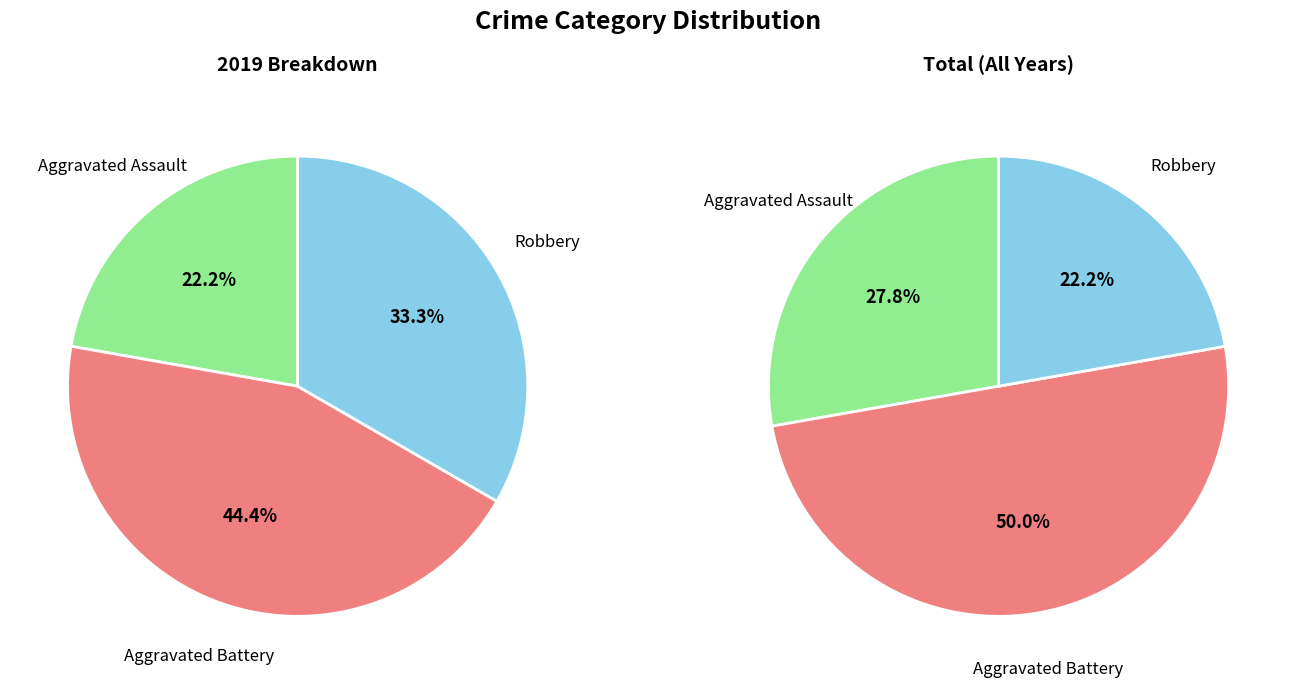

How much of the chart is everything except Robbery?

66.7%